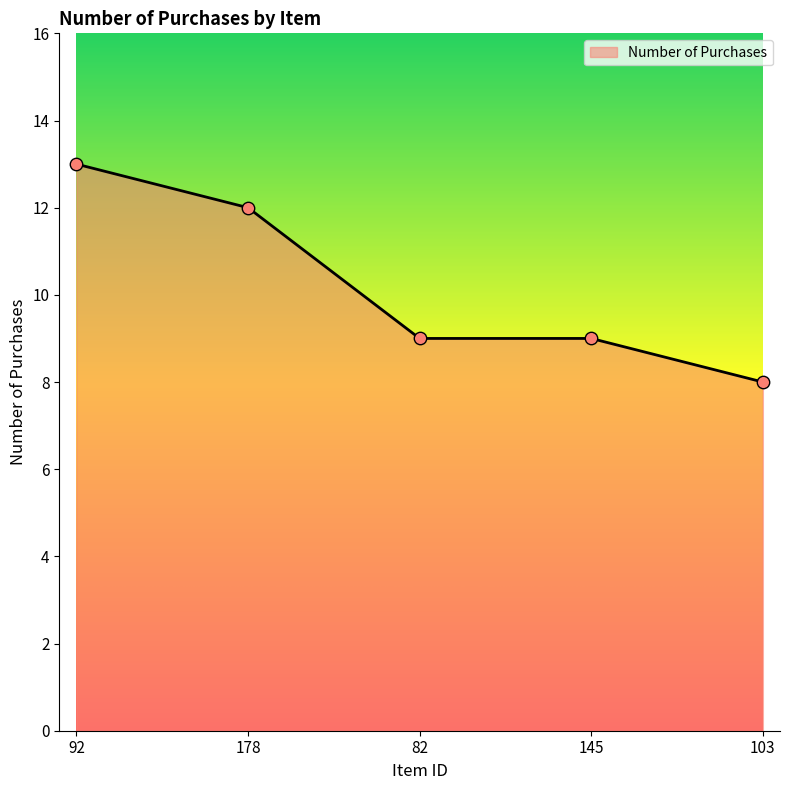

What is the change in value from 178 to 103?

-4